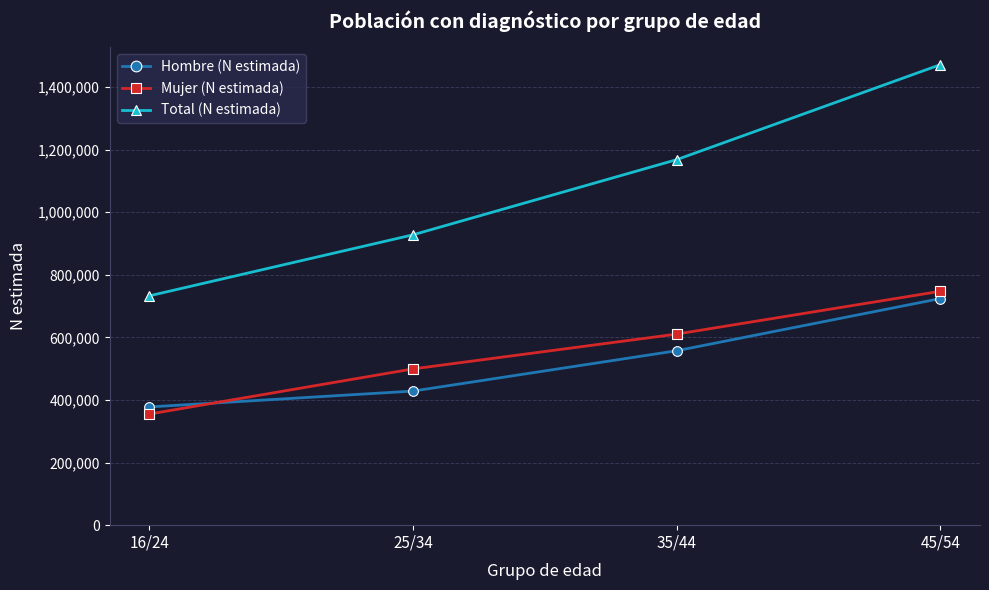

Where is Hombre (N estimada) nearest to the value 550834?

35/44